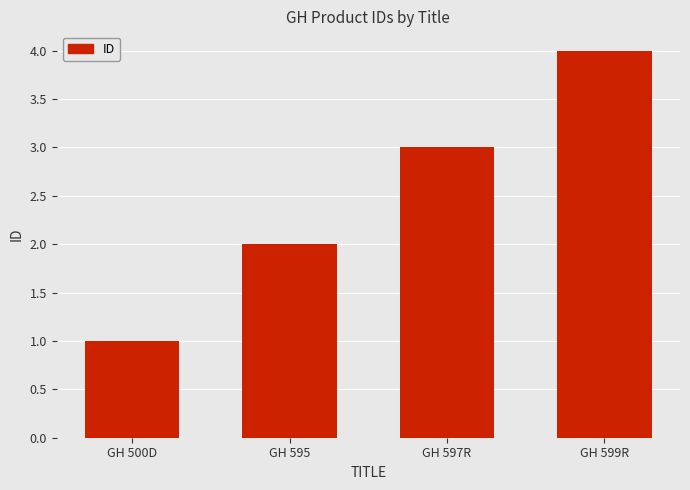

The chart shows a value of 5 at GH 597R. True or false?

False